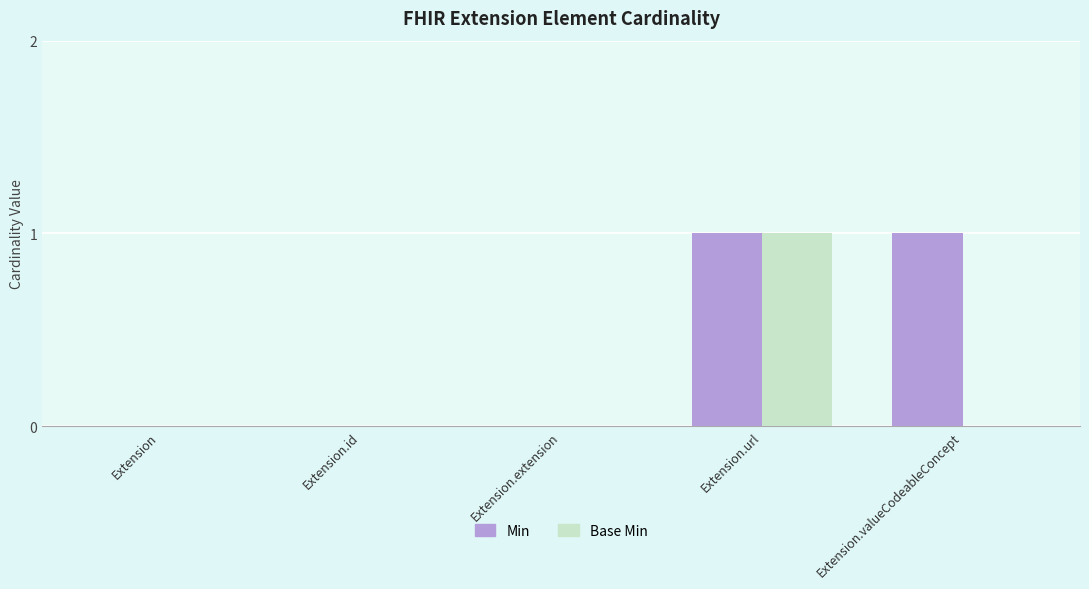

The Min series shows -1 at Extension.extension. True or false?

False